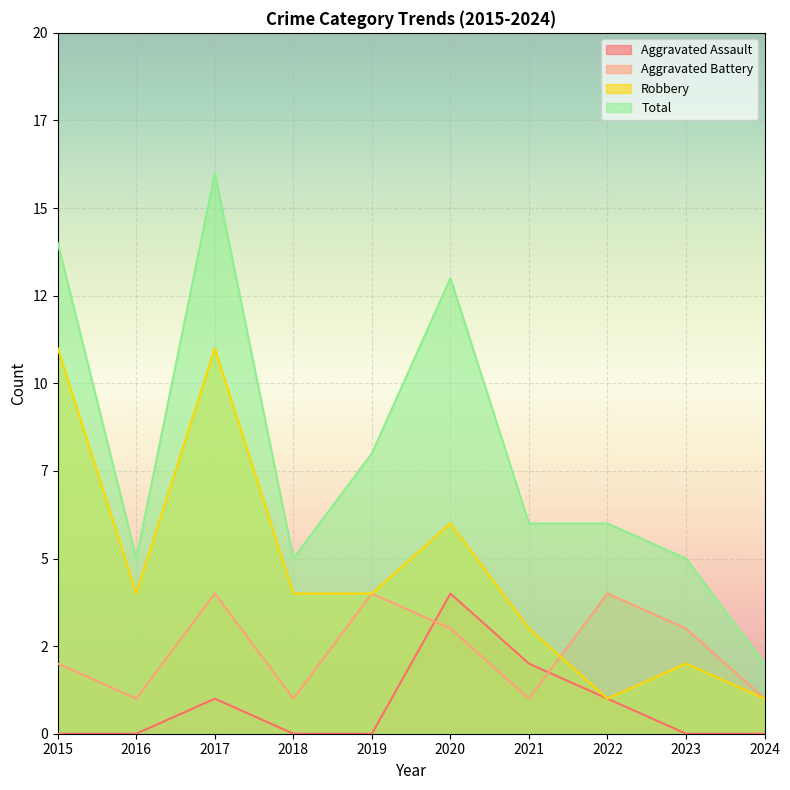

Count the Robbery values in the range 2 to 6.

6